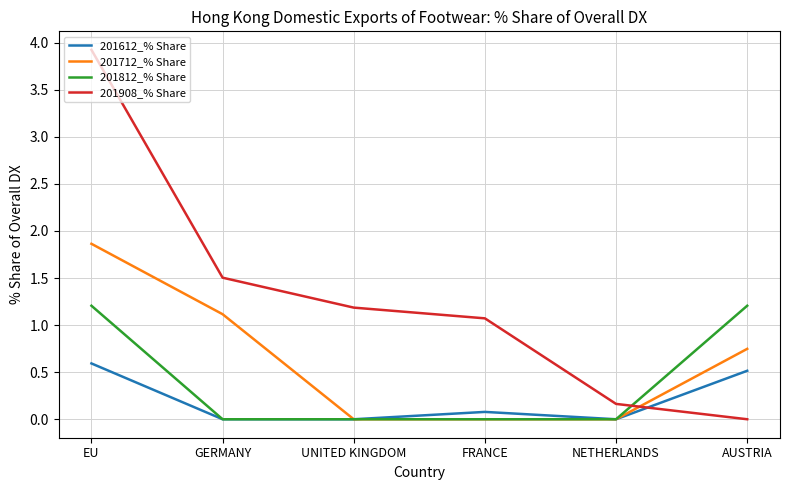

True or false: 201908_% Share and 201812_% Share cross at least once.

True